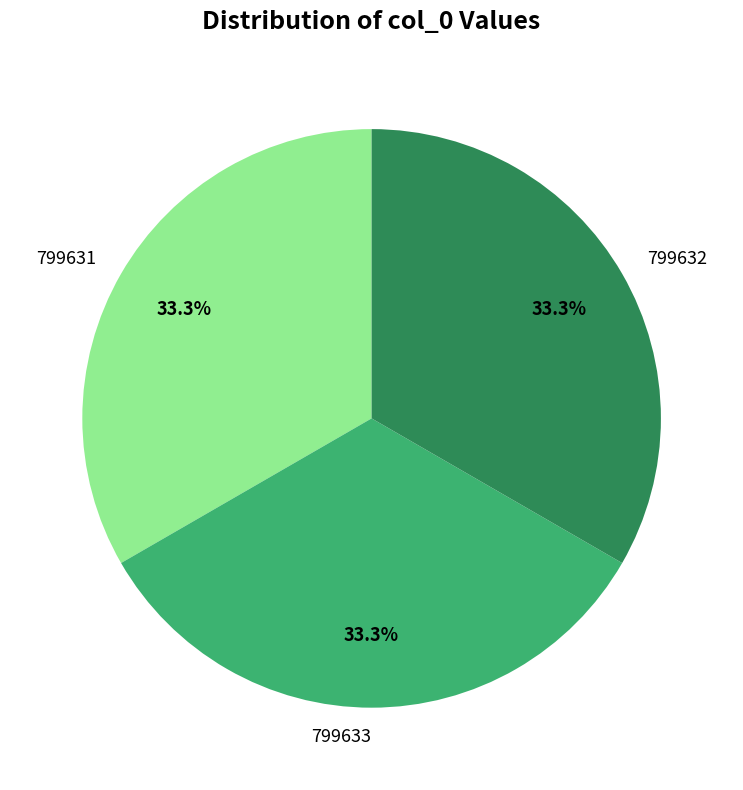

Approximately how many times larger is the value at 799633 compared to 799631?

1.0